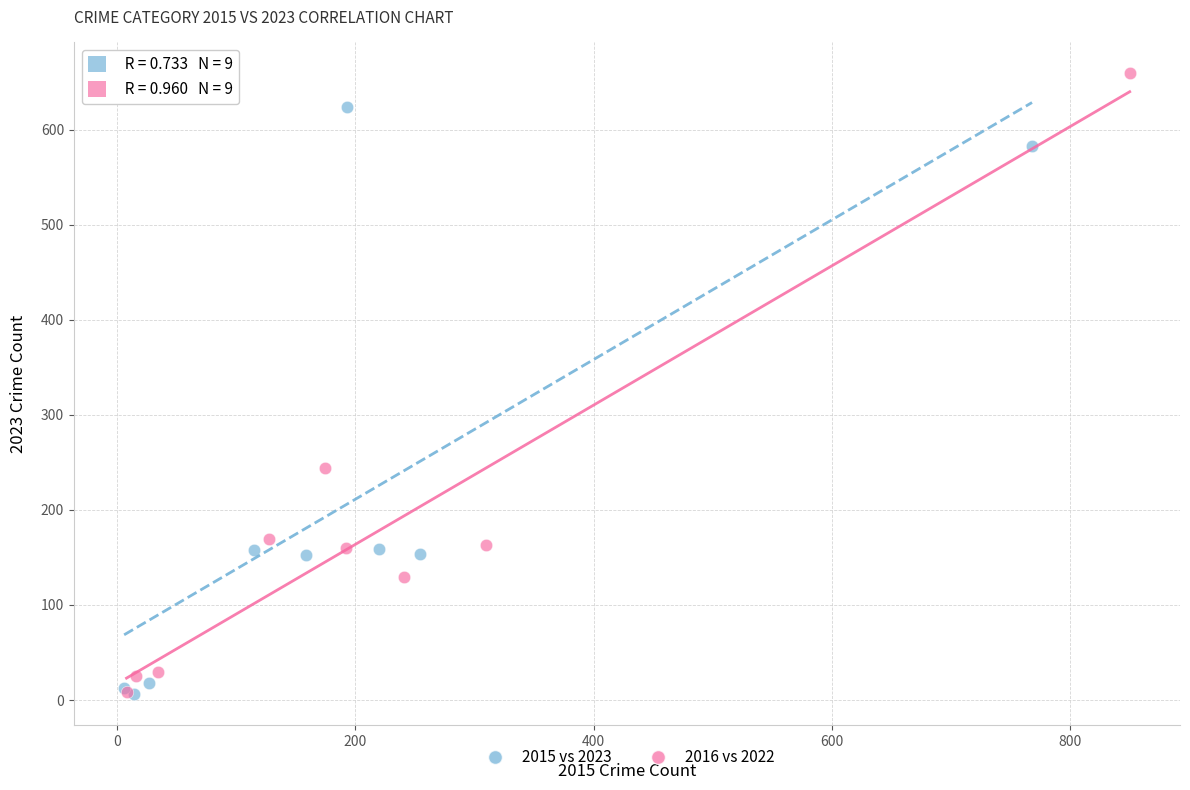

Which series contains the highest Y value?

2016 vs 2022